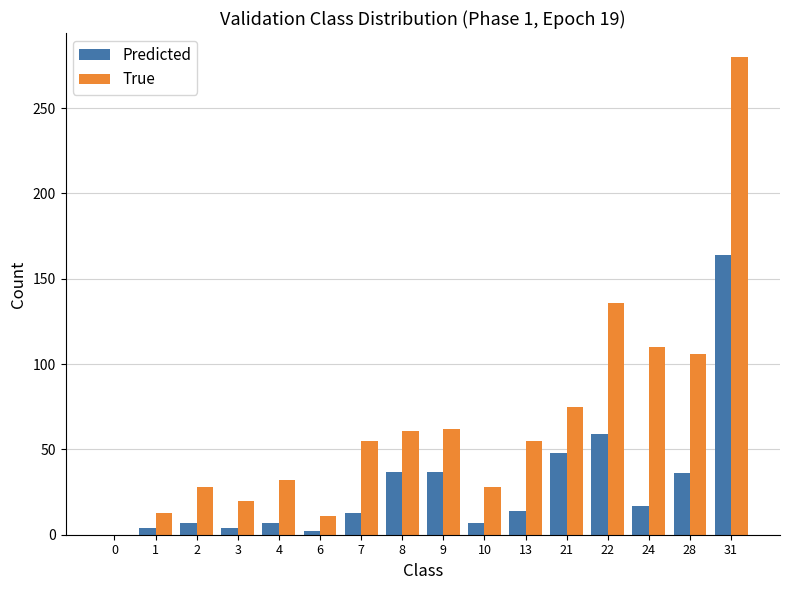

Is the value of Predicted at 21 greater than the value of True at 9?

No